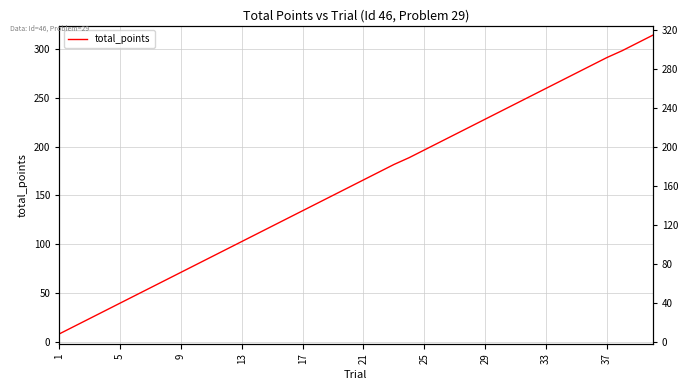

Reading left to right, what are all the values shown in this chart?

7.9	15.8	23.7	31.6	39.5	47.4	55.3	63.2	71.1	79.0	86.9	94.8	102.7	110.6	118.5	126.4	134.3	142.2	150.1	158.0	165.9	173.8	181.7	188.7	196.6	204.5	212.4	220.3	228.2	236.1	244.0	251.9	259.8	267.7	275.6	283.5	291.4	298.4	306.3	314.2